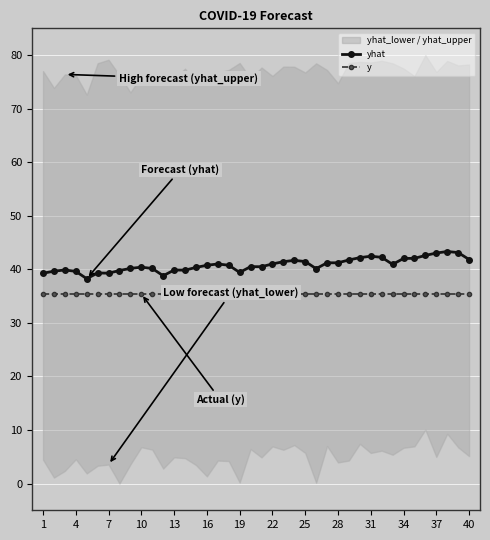

What is the maximum value for y?

35.4